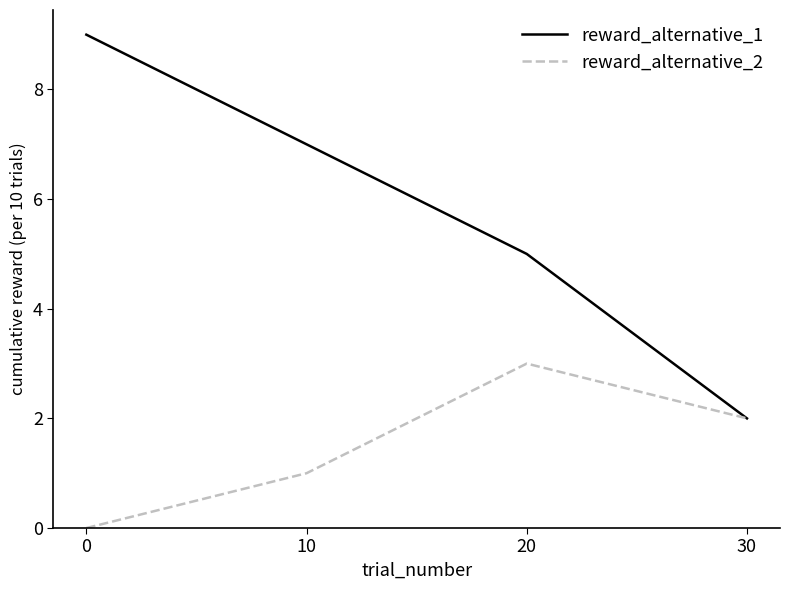

How many values in reward_alternative_2 are above zero?

3